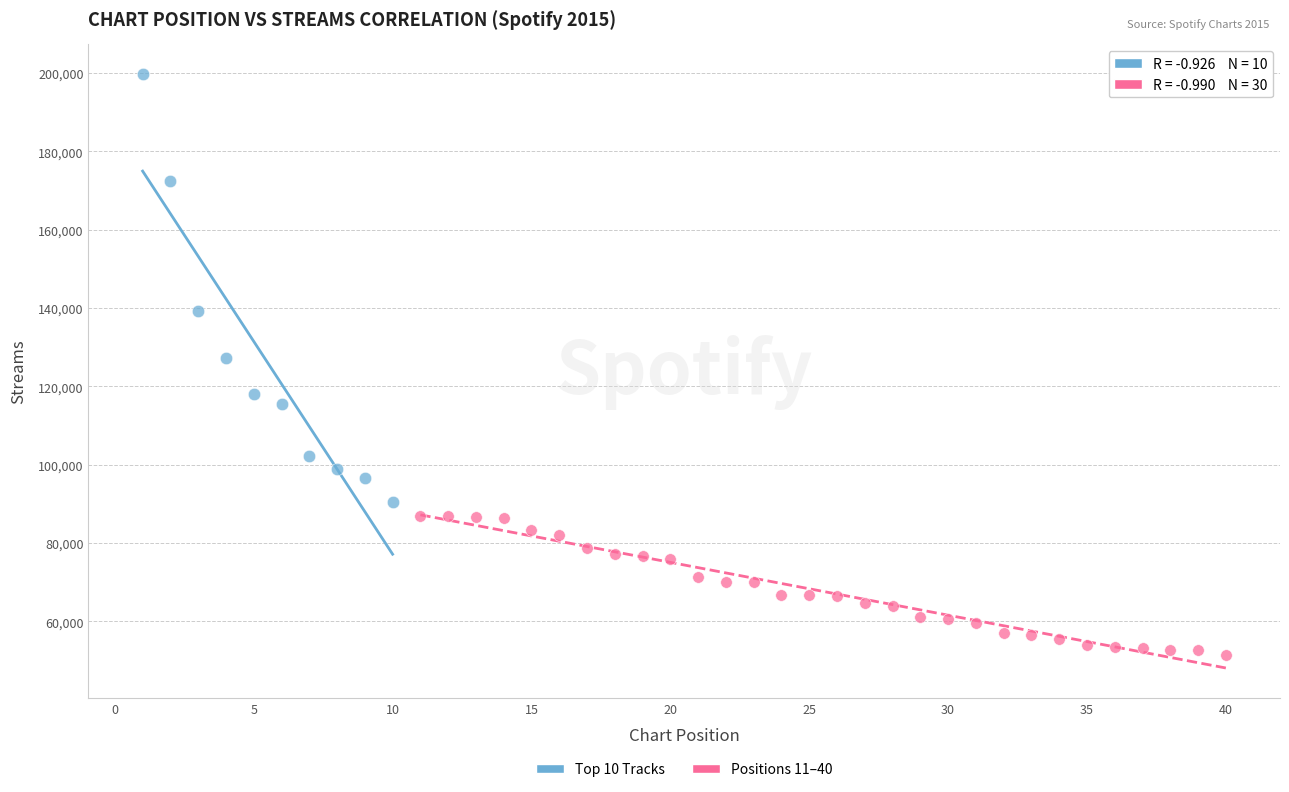

What are all the series names shown in the legend?

Top 10 Tracks, Positions 11–40